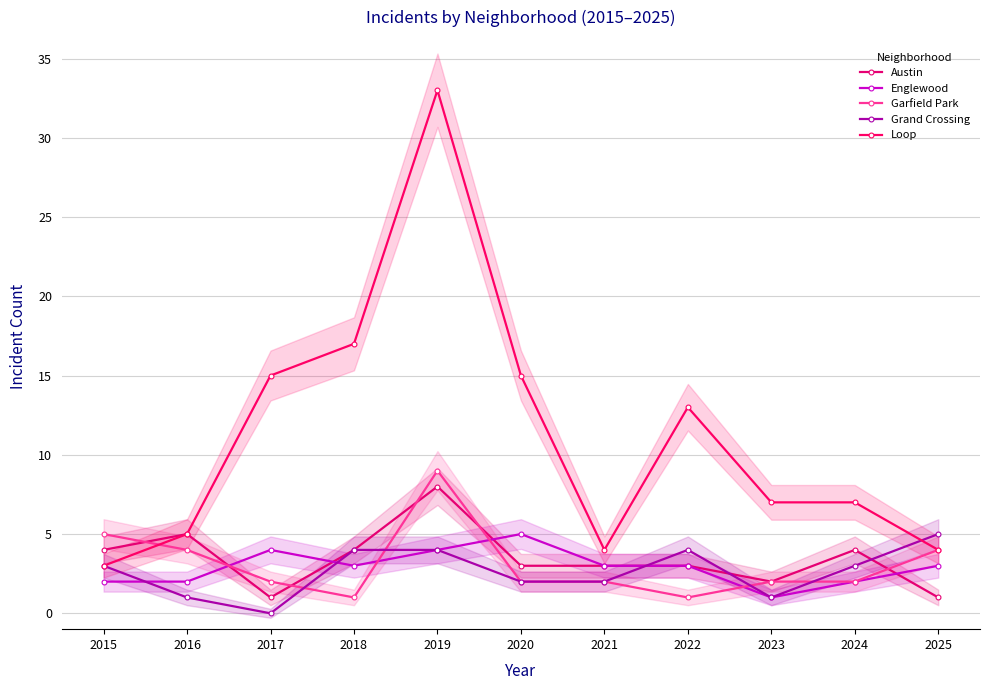

Read the Austin value at 2020.

3